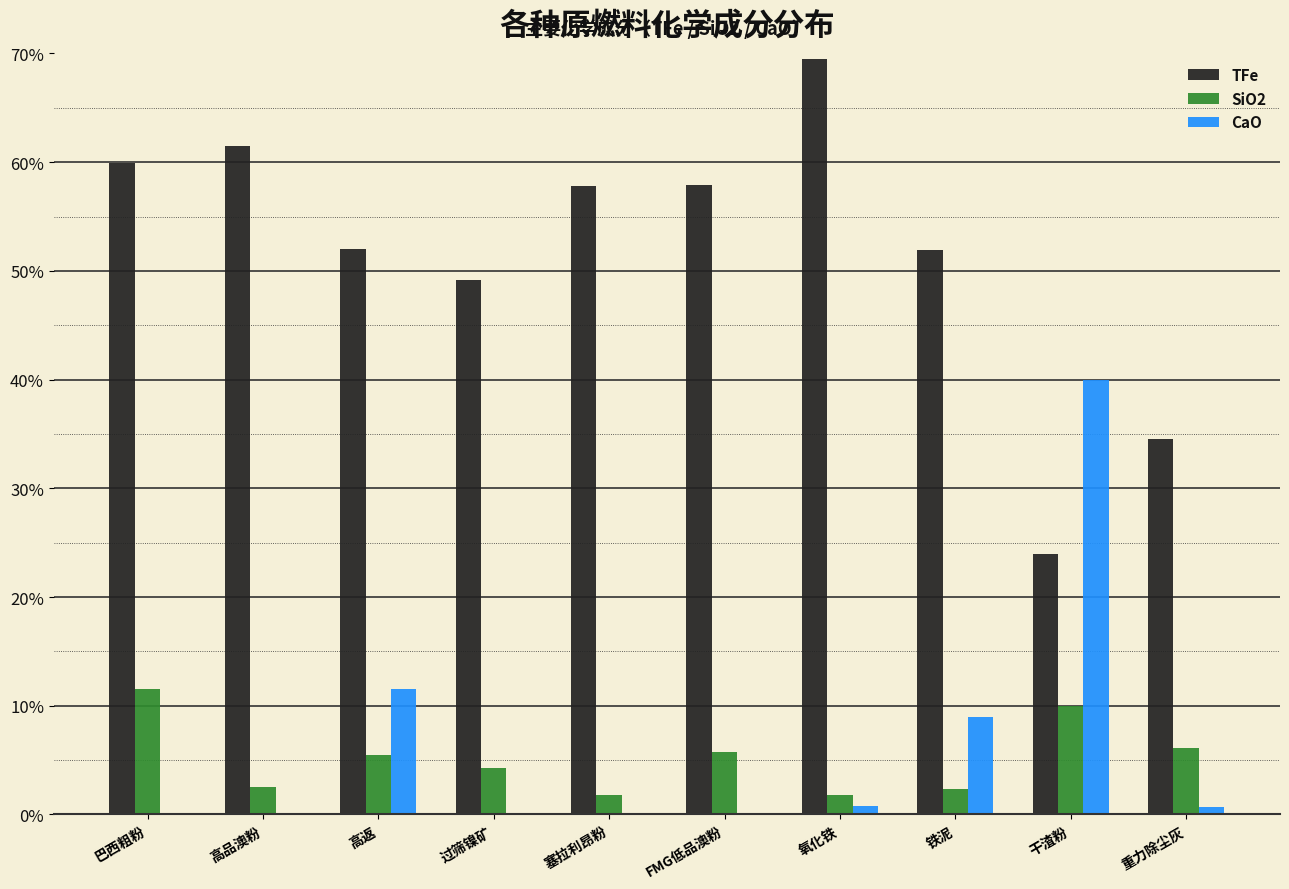

What is the sum of all TFe values?

518.2